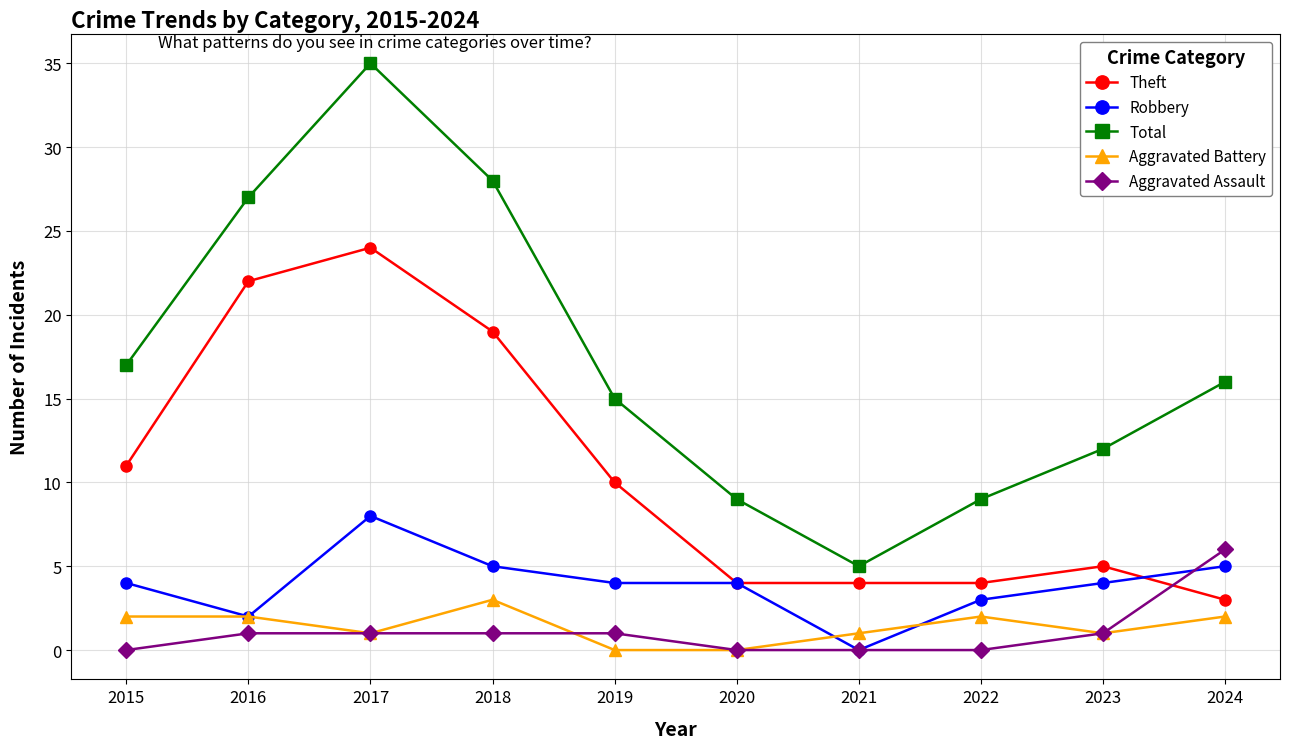

What is the maximum value for Total?

35